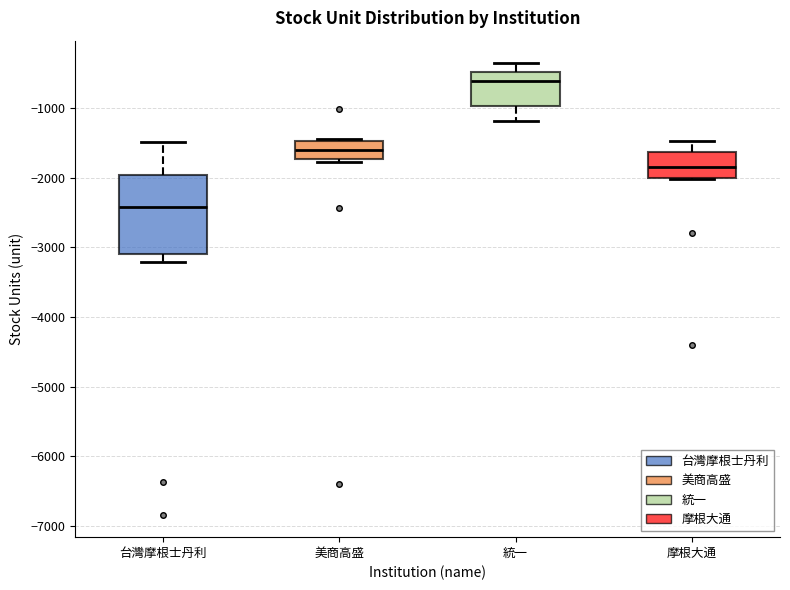

Where does the upper whisker of the box for 統一 end on the y-axis? The values are not printed on the chart, so give them approximately, as read against the axis.

-400